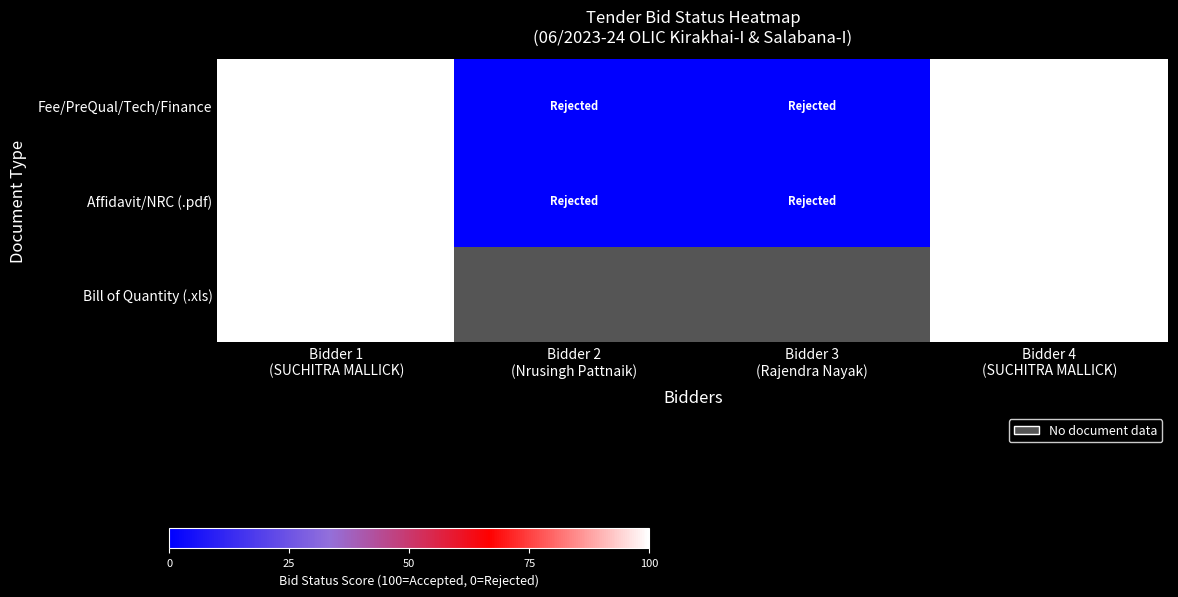

What is the total value across all series at Bidder 4
(SUCHITRA MALLICK)?

300